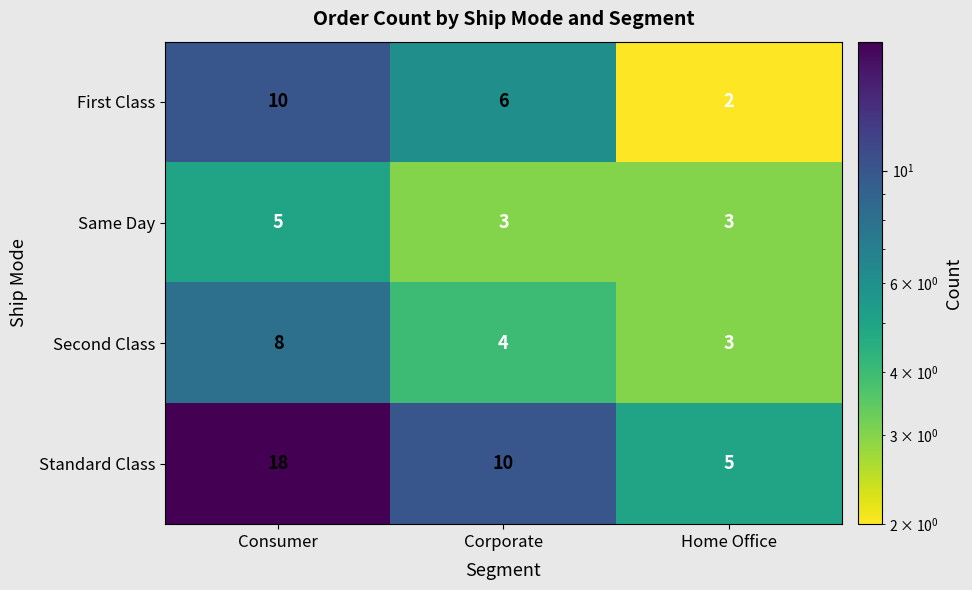

Reading left to right, transcribe all the data shown in this chart.

First Class: 10	6	2
Same Day: 5	3	3
Second Class: 8	4	3
Standard Class: 18	10	5